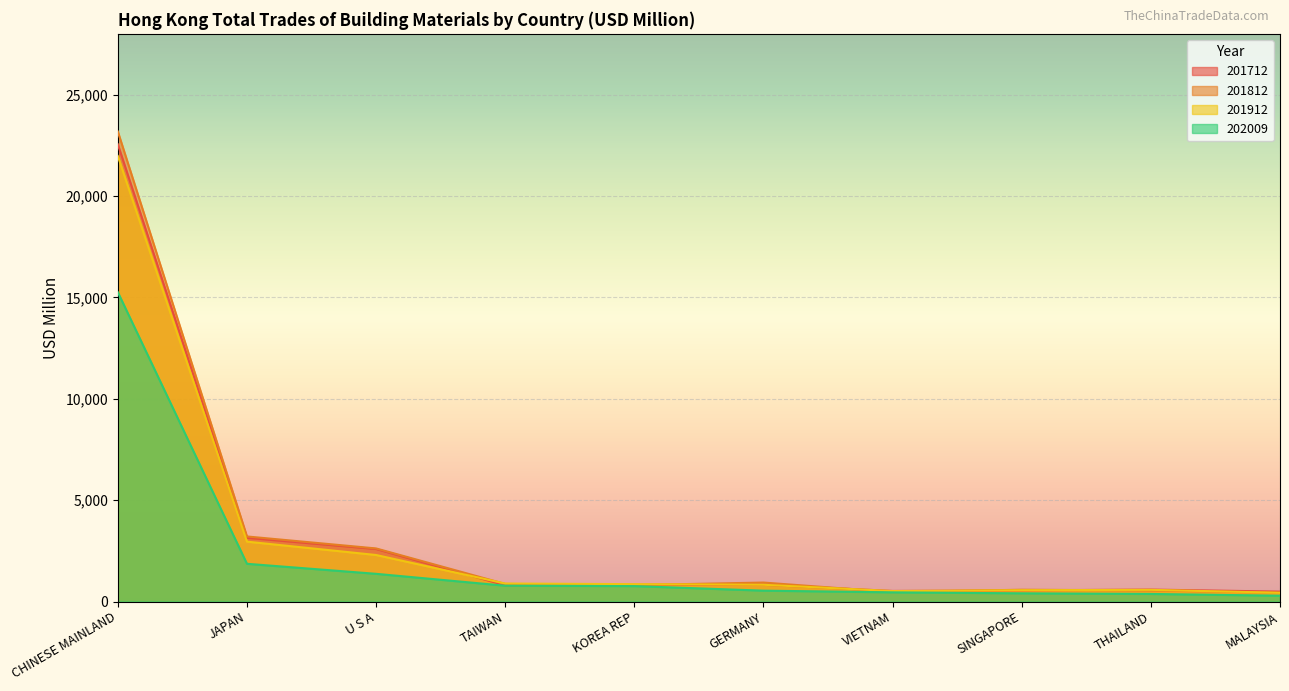

At which category is the sum across all series the highest?

CHINESE MAINLAND